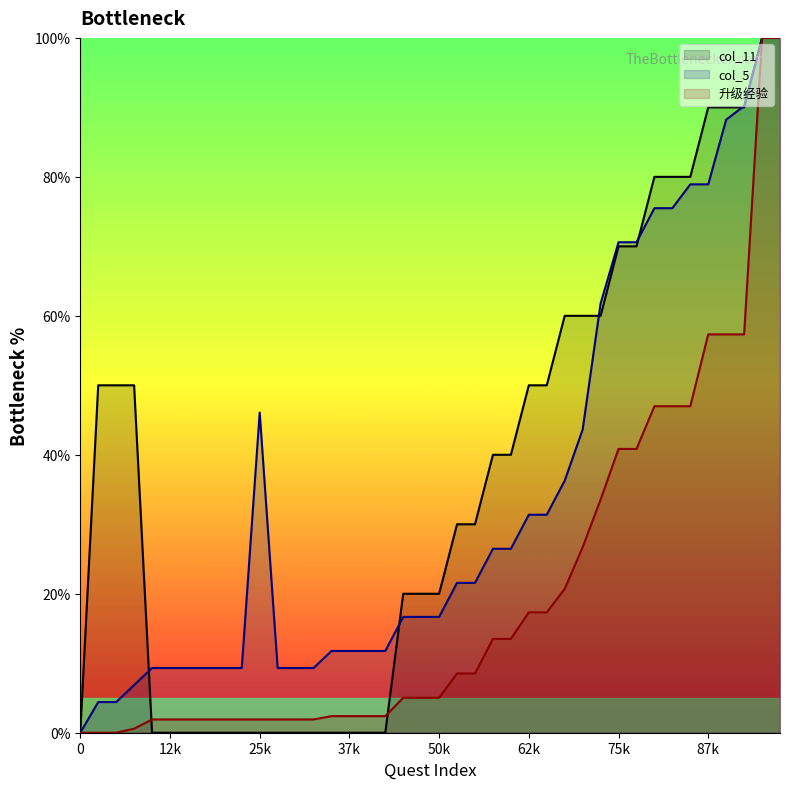

The col_11 series shows 20.0 at 19. True or false?

True